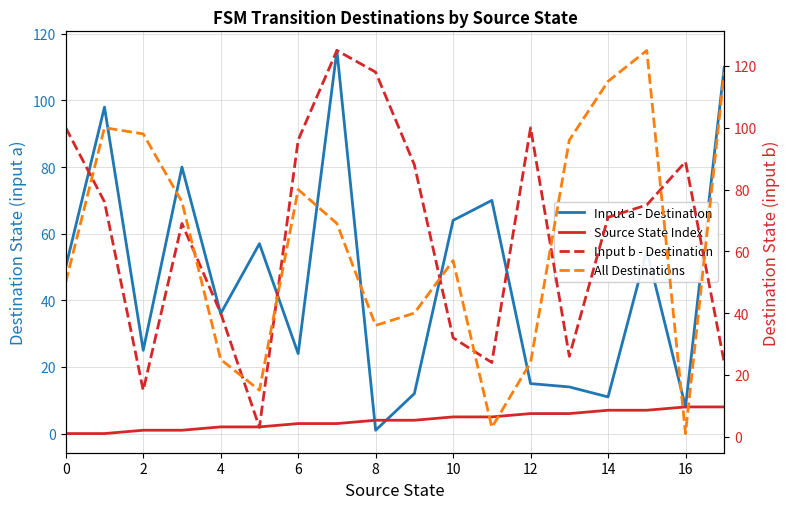

Which category has the lowest value in the Input a - Destination series?

8